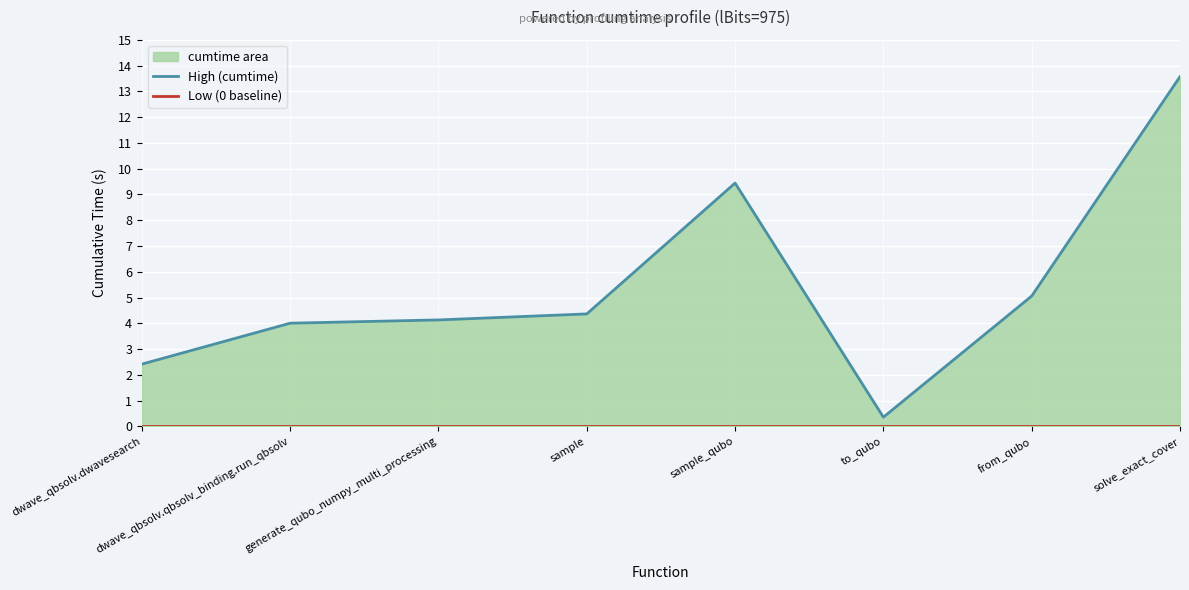

How many series are shown in this chart?

2